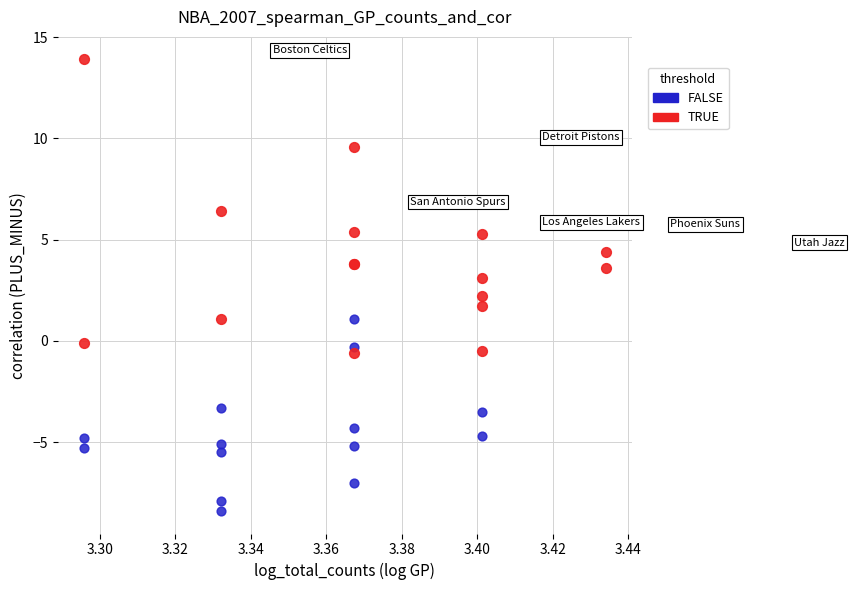

Which series contains the highest Y value?

TRUE